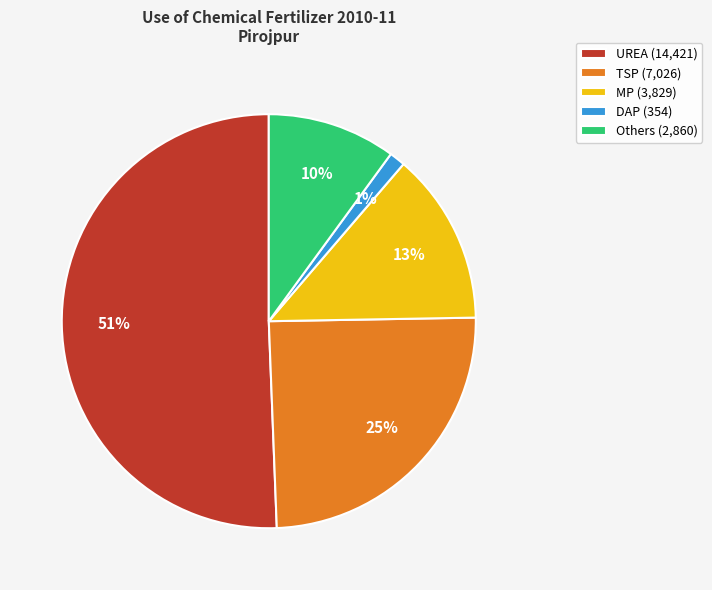

Which has a higher value, MP or DAP?

MP